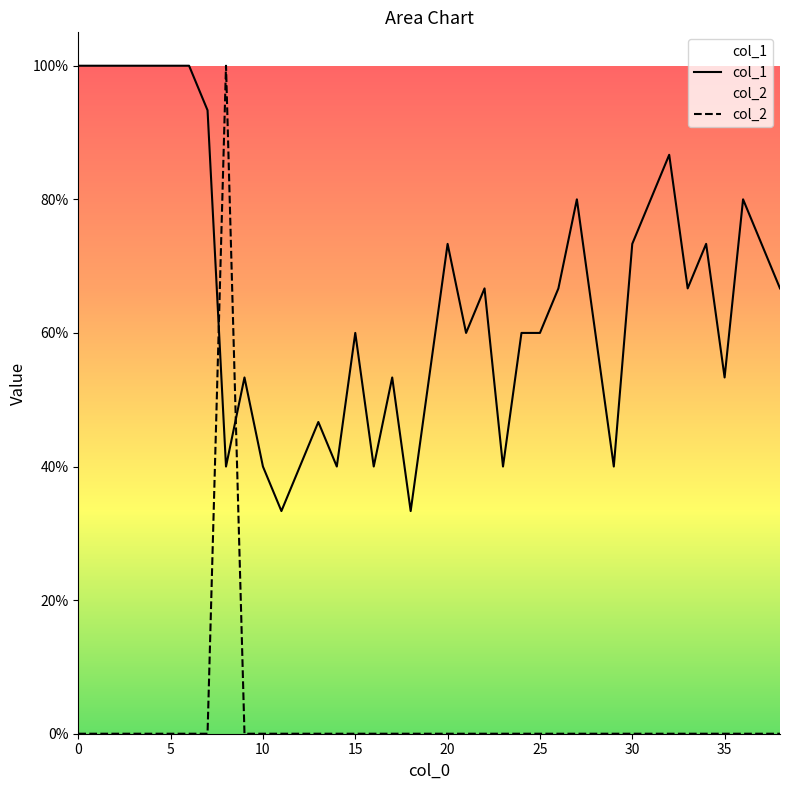

How many intersections are there between col_1 and col_2?

2